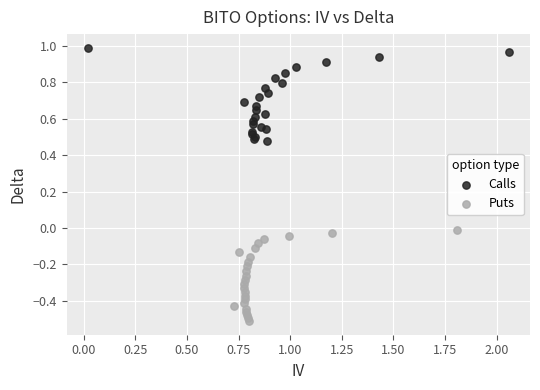

Which series contains the lowest Y value?

Puts